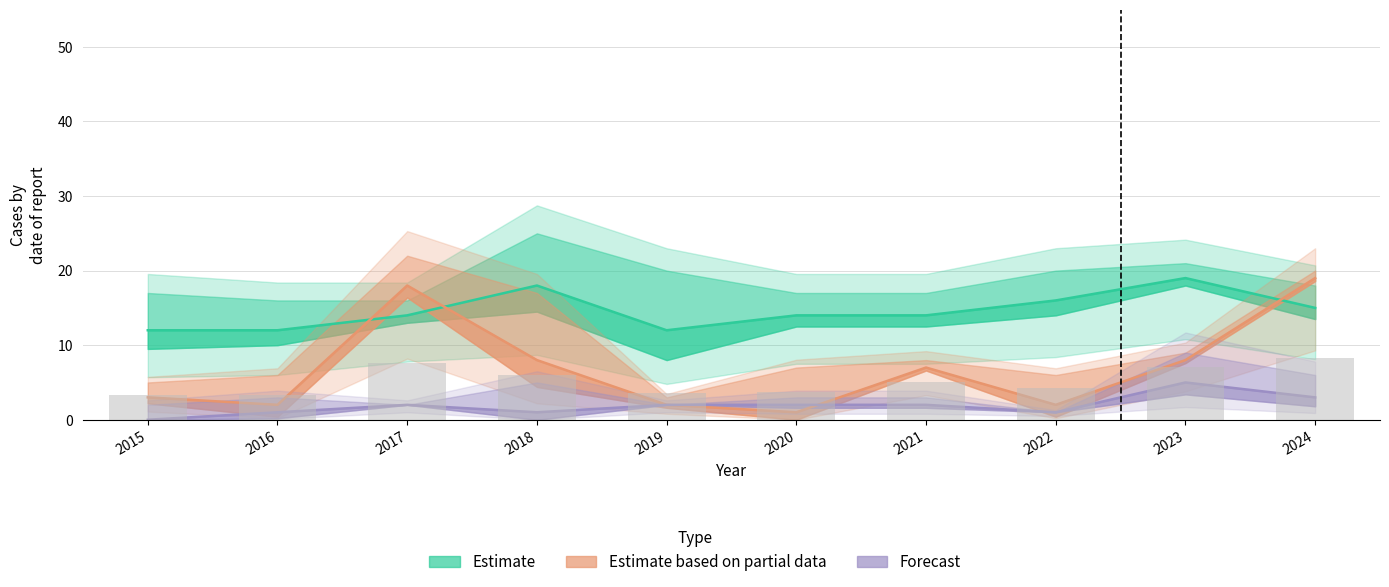

Rank the series by their maximum value, from highest to lowest.

Estimate, Estimate based on partial data, Forecast